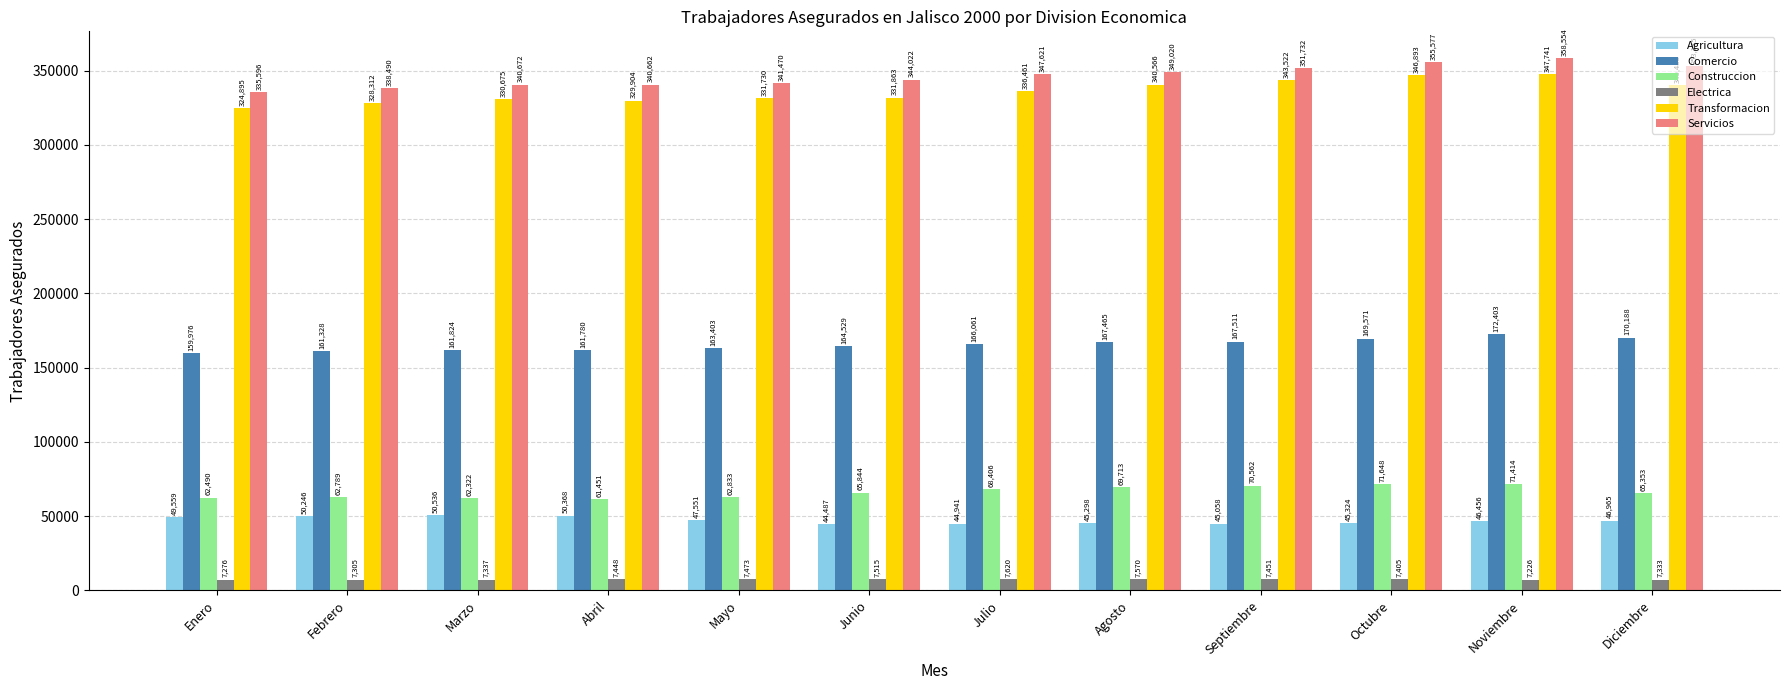

What position from the right is Junio?

7